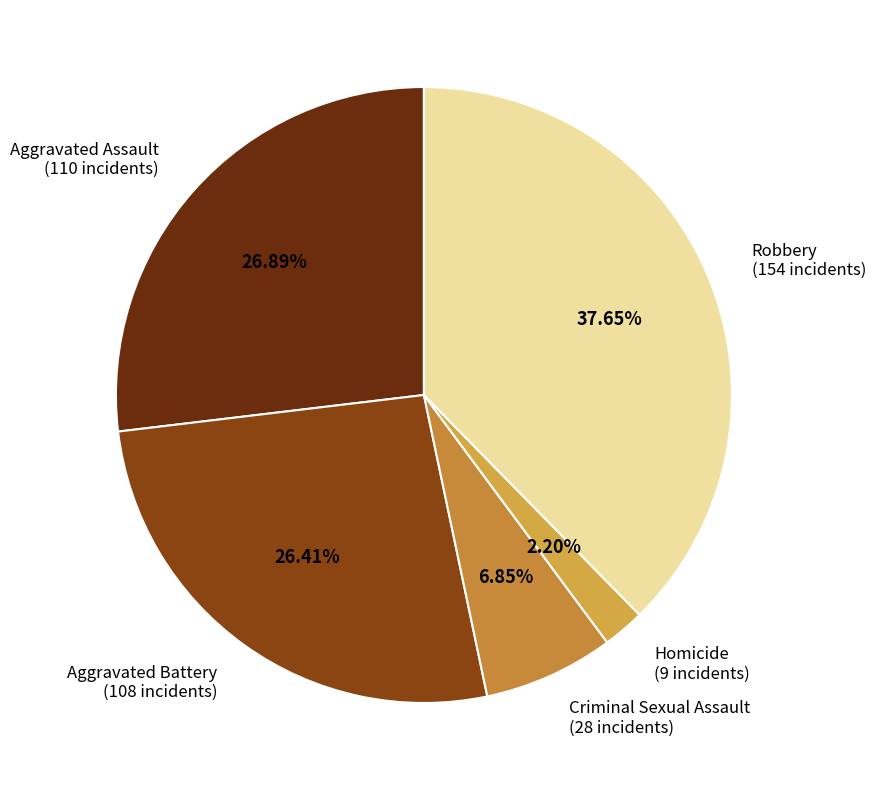

How many segments does this pie chart have?

5